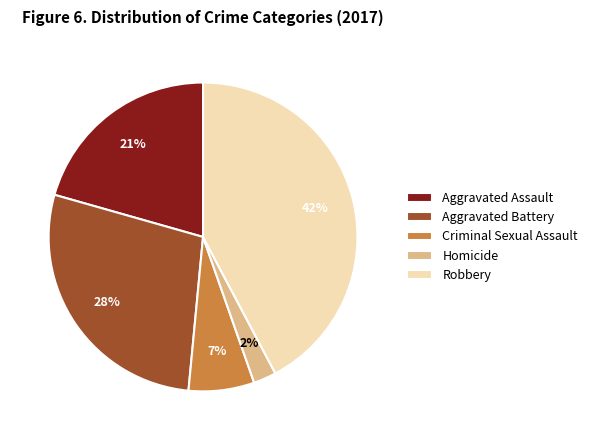

To the nearest percent, what is the combined percentage of Criminal Sexual Assault and Homicide?

9%